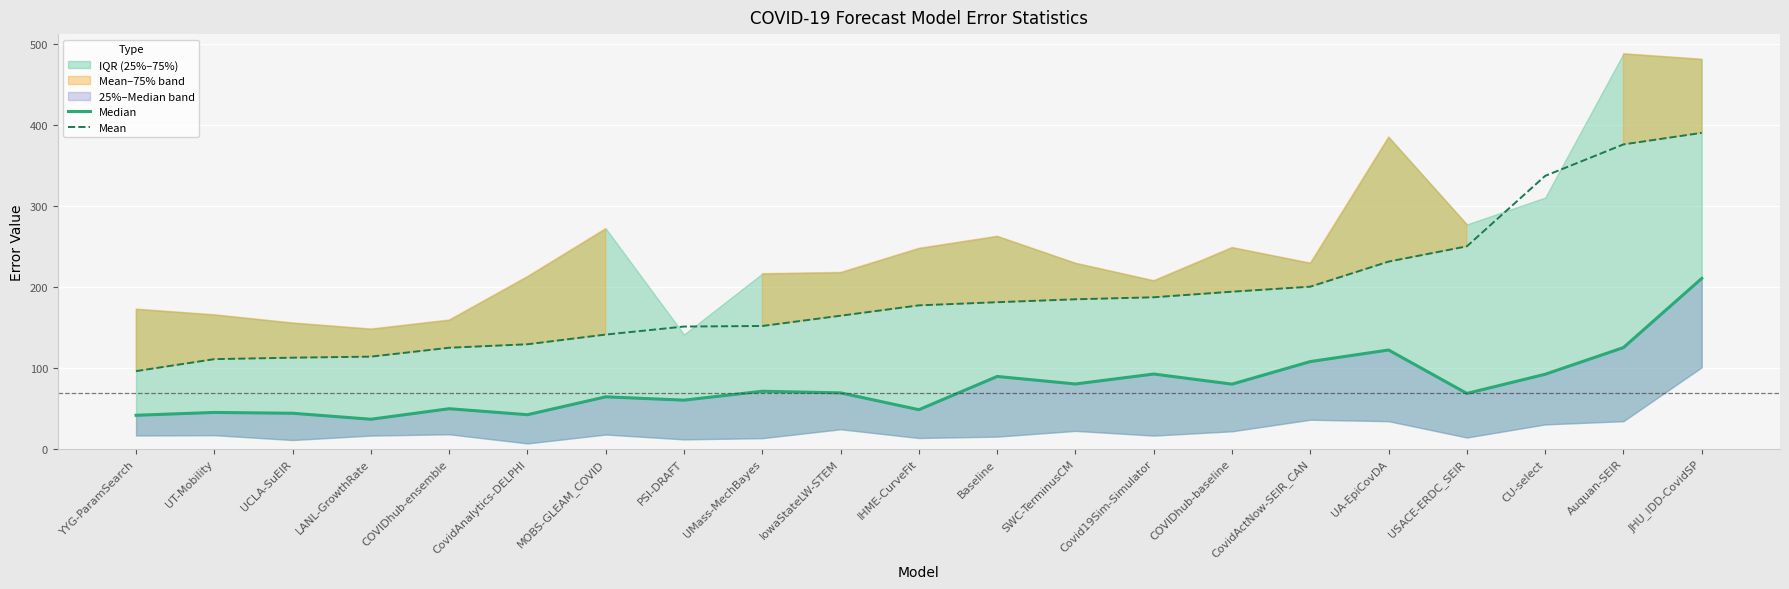

True or false: Mean has a value of 469.3 at CU-select.

False